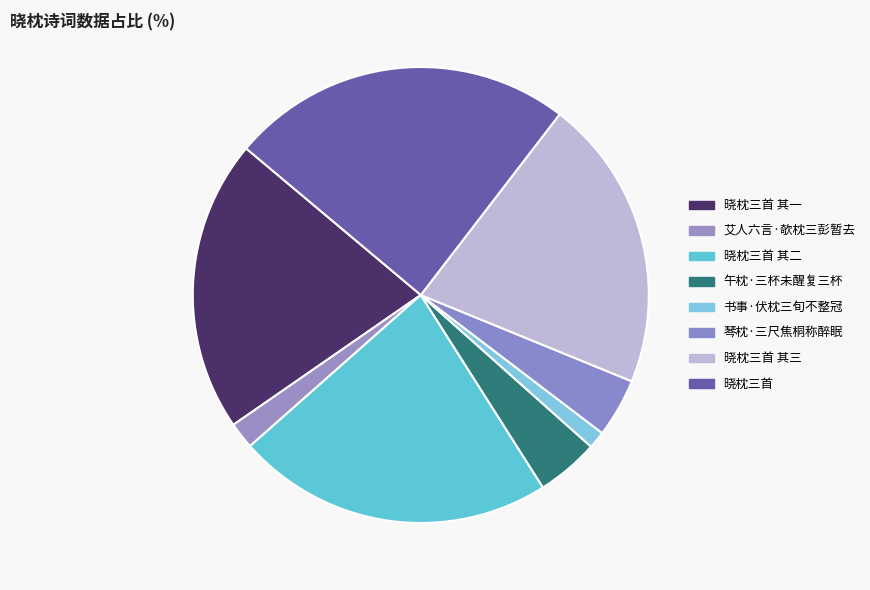

What is the ratio of the value at 晓枕三首 其三 to the value at 晓枕三首 其一?

1.0